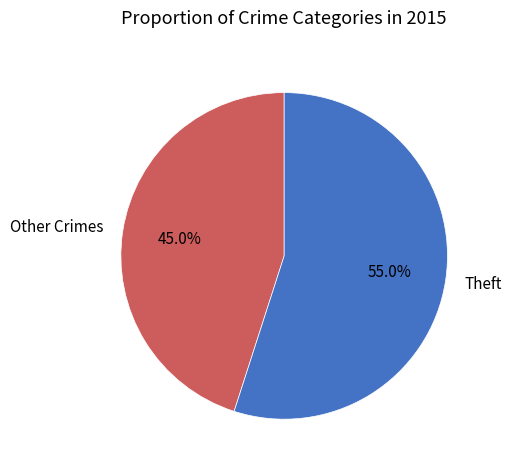

Which category has the biggest portion of the pie?

Theft